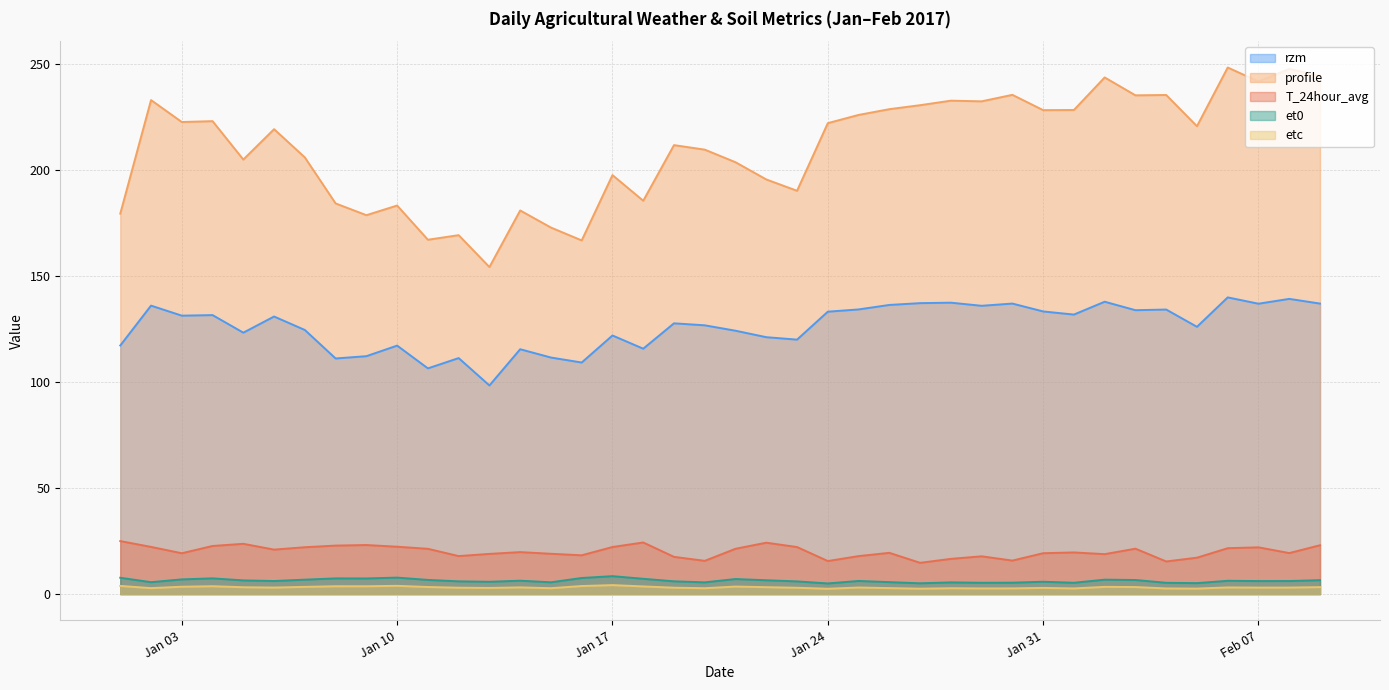

What is the highest value of the profile series?

248.4